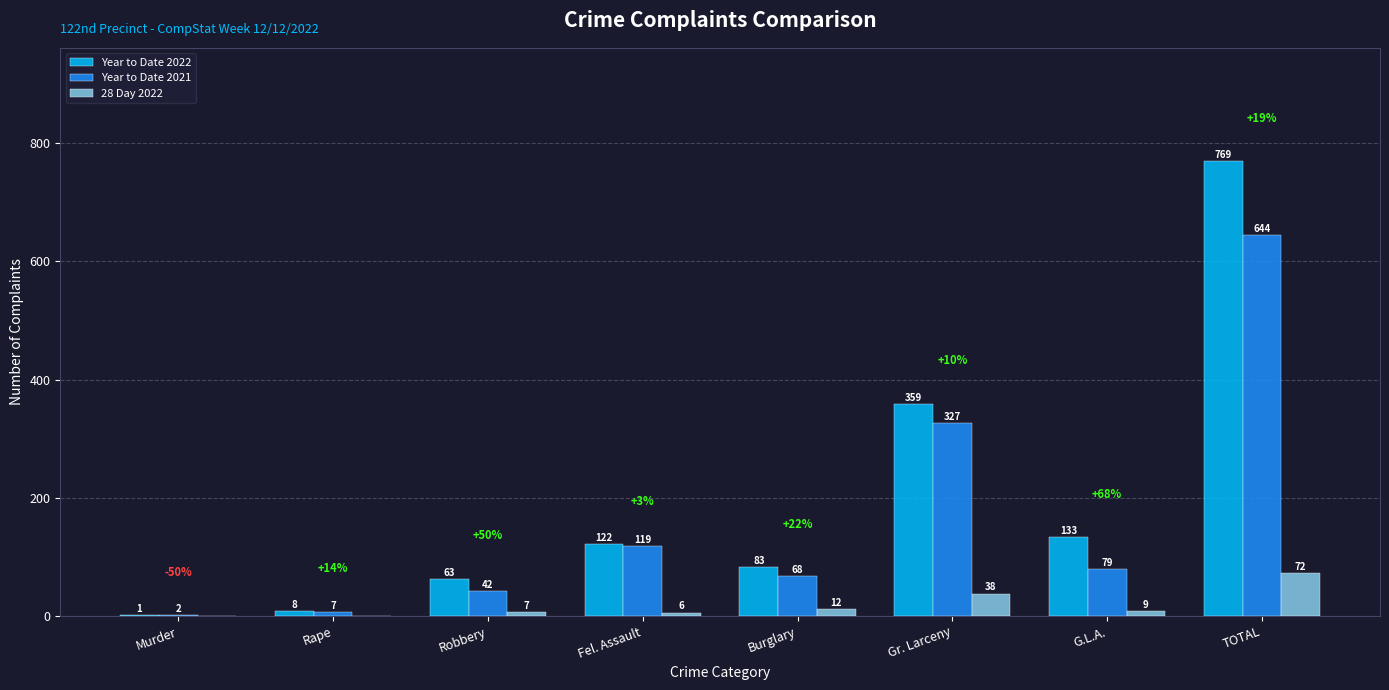

What is the highest value of the Year to Date 2022 series?

769